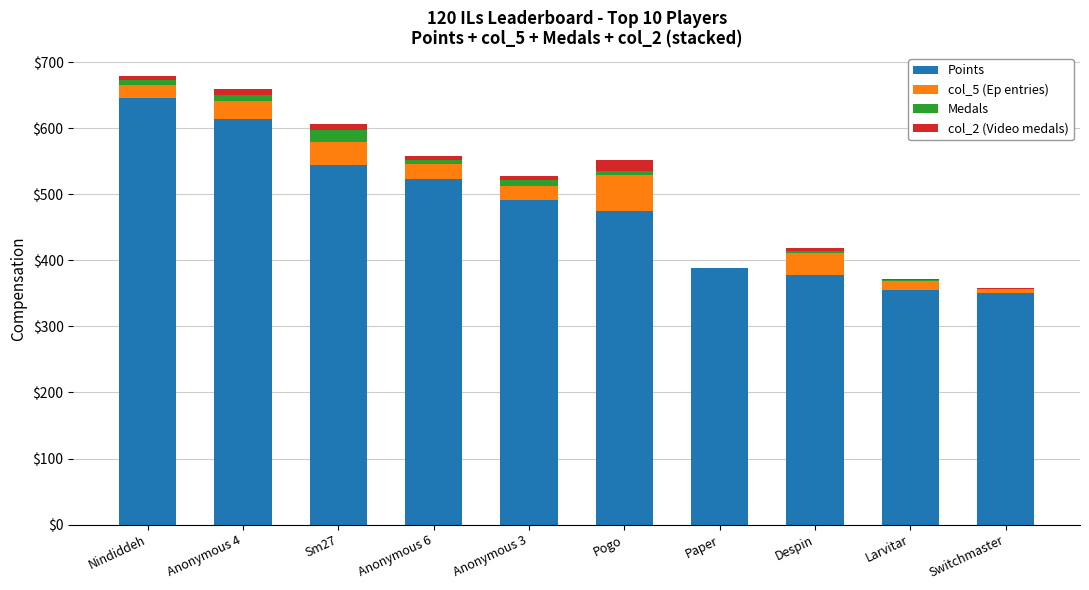

True or false: Points has a value of 388 at Paper.

True